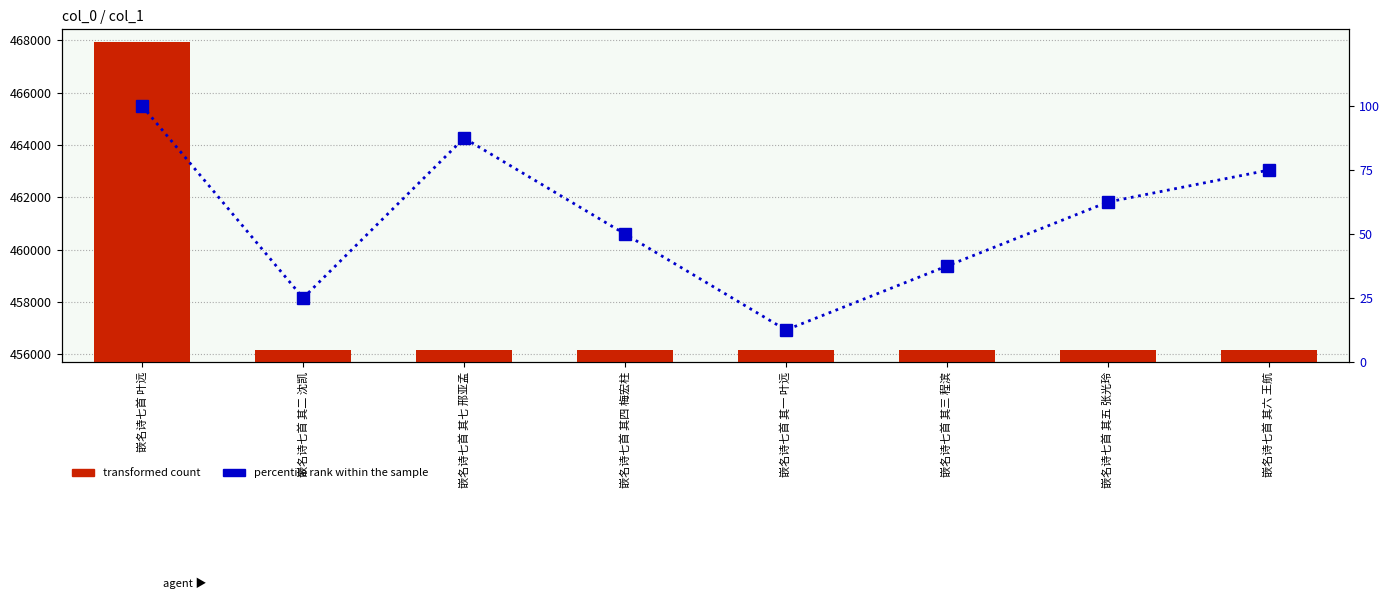

What is the difference between the transformed count values at 嵌名诗七首 其五 张光玲 and 嵌名诗七首 其三 程滨?

2.0